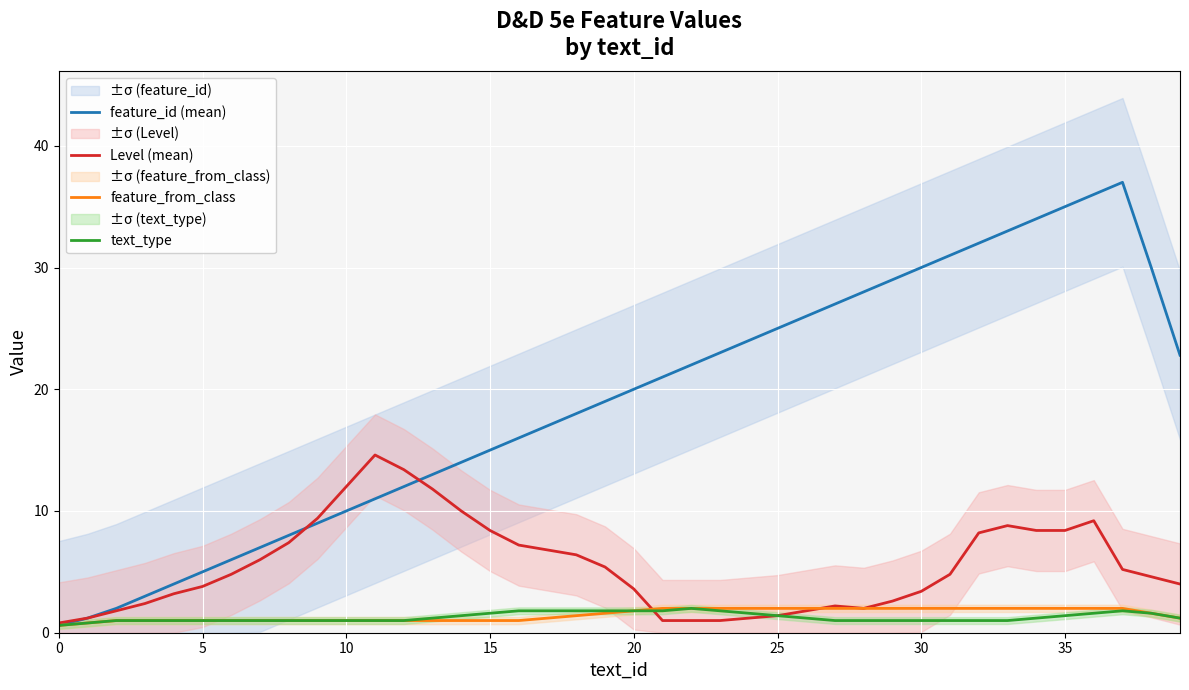

True or false: Level (mean) has more than 2 interior local peaks.

True